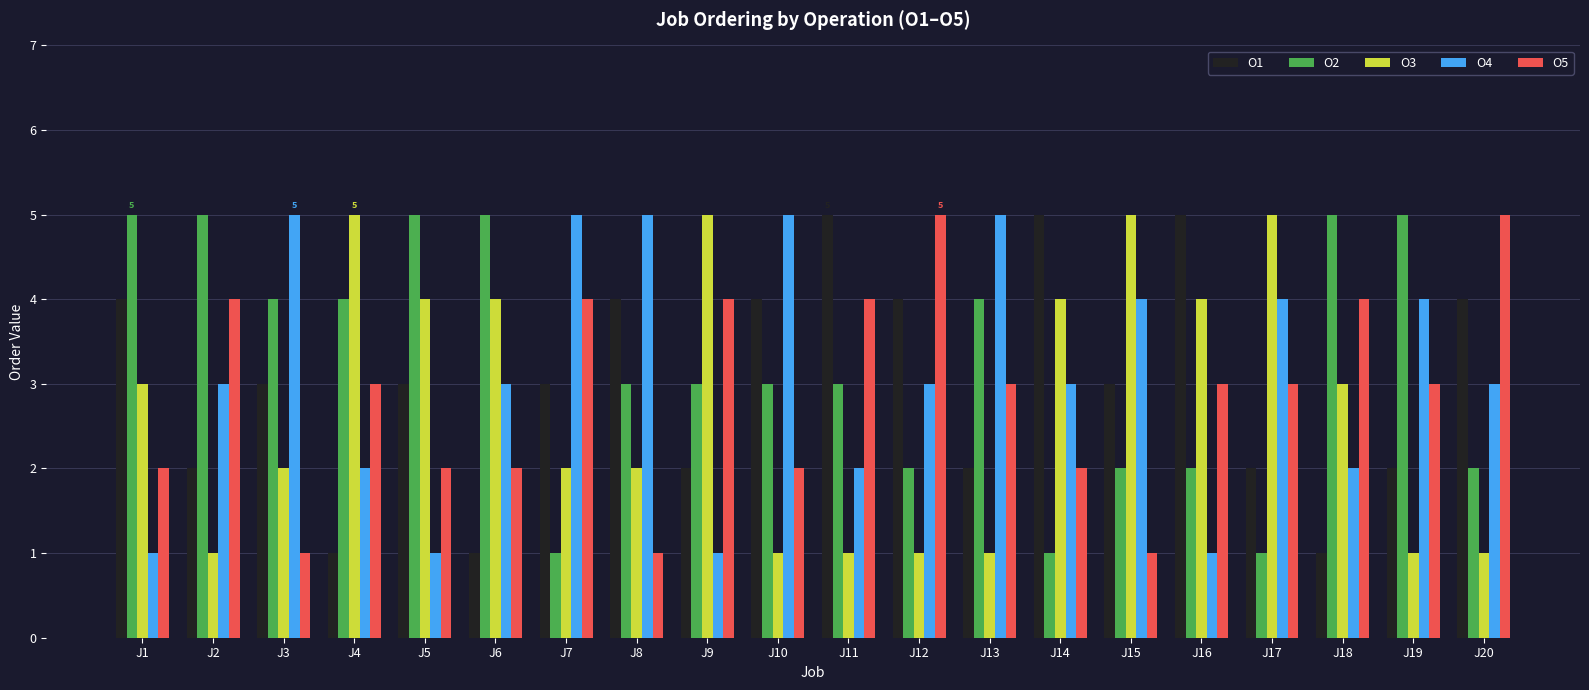

Between J2 and J4, which series saw the biggest shift?

O3